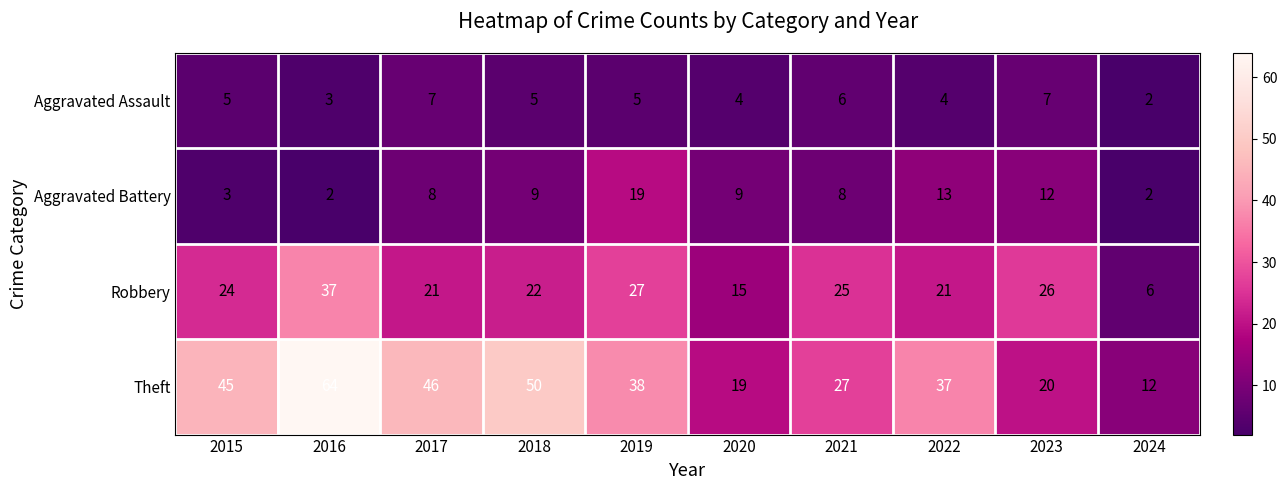

What is the difference between the maximum and minimum values in the Theft series?

52